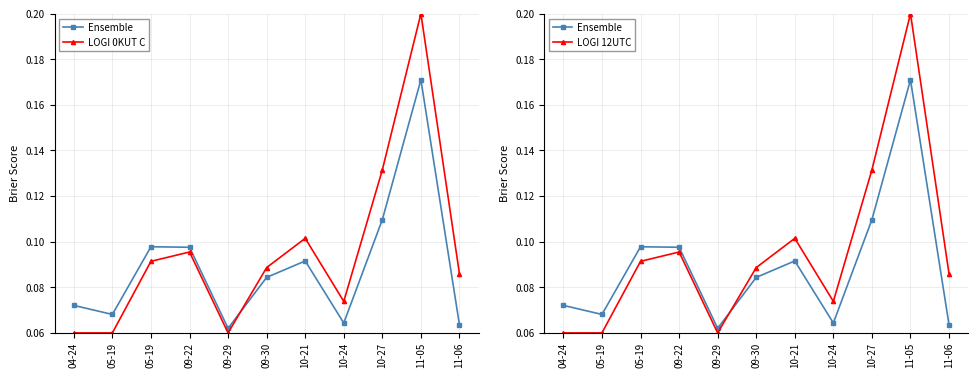

True or false: LOGI 0KUT C and LOGI 12UTC cross at least once.

False